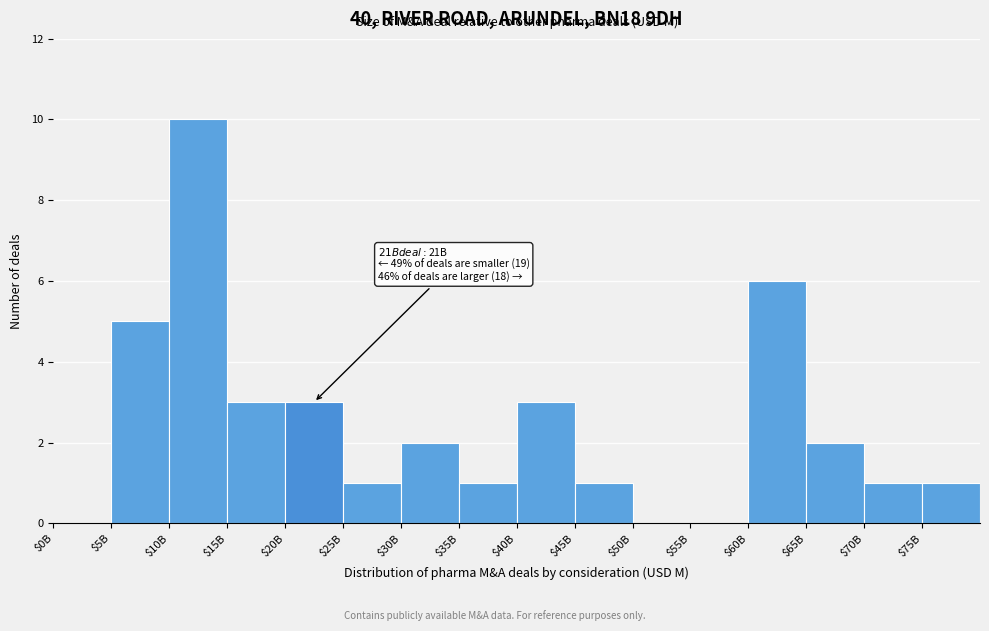

At which category does the chart reach its peak across all series?

$10B